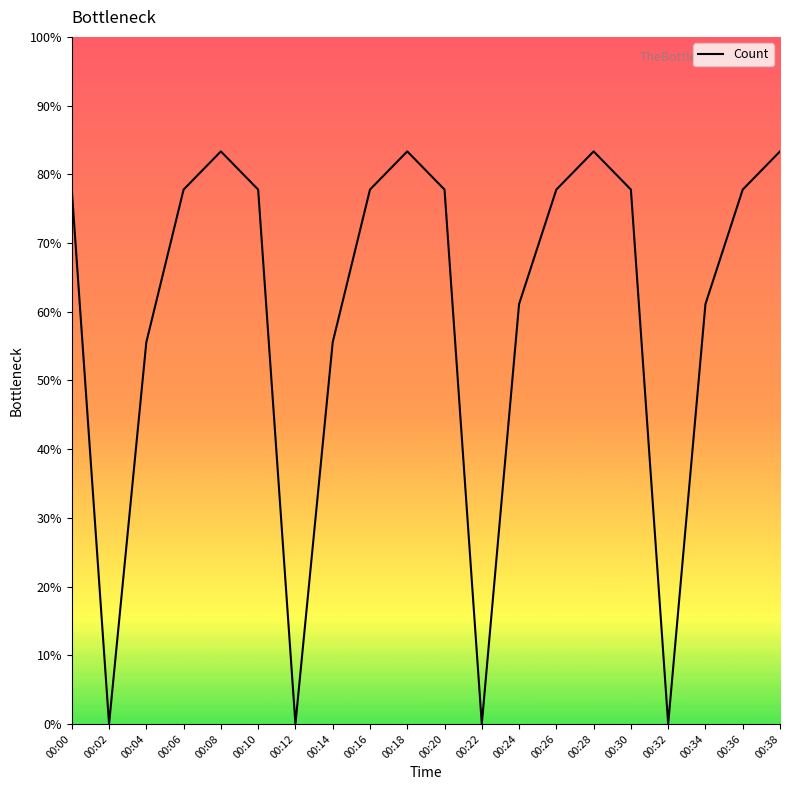

The chart shows a value of 127.4 at 00:16. True or false?

False